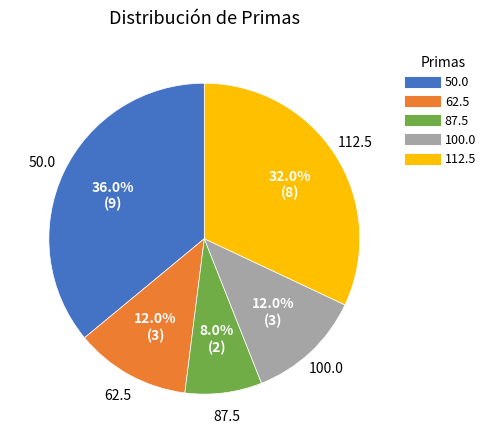

How many segments does this pie chart have?

5